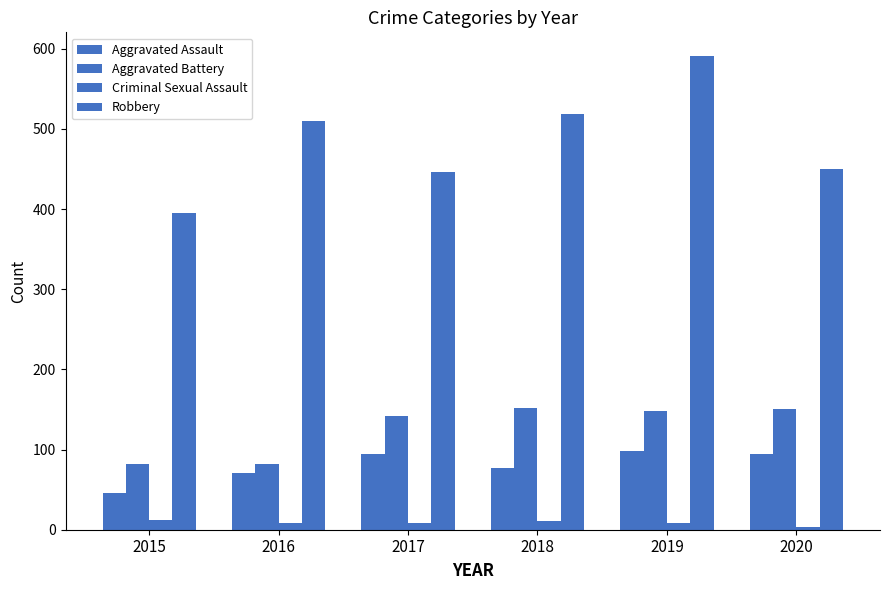

How many groups of bars are there?

6